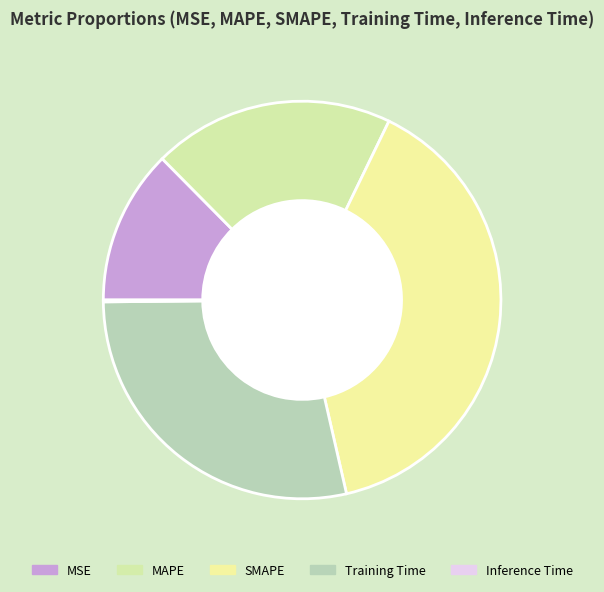

Is there any slice that represents more than half of the pie?

No